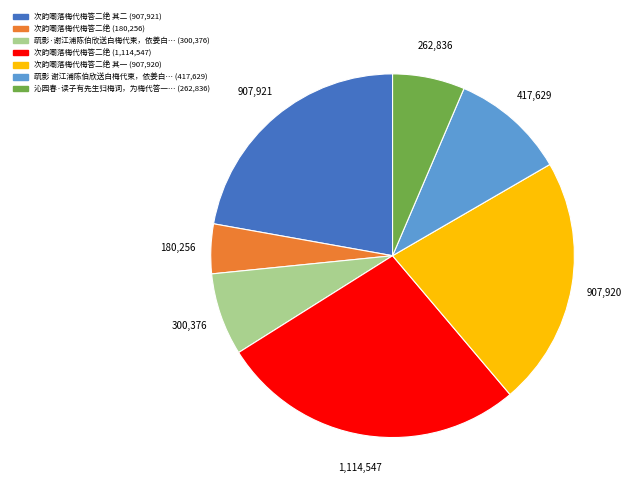

Does any single category account for the majority?

No